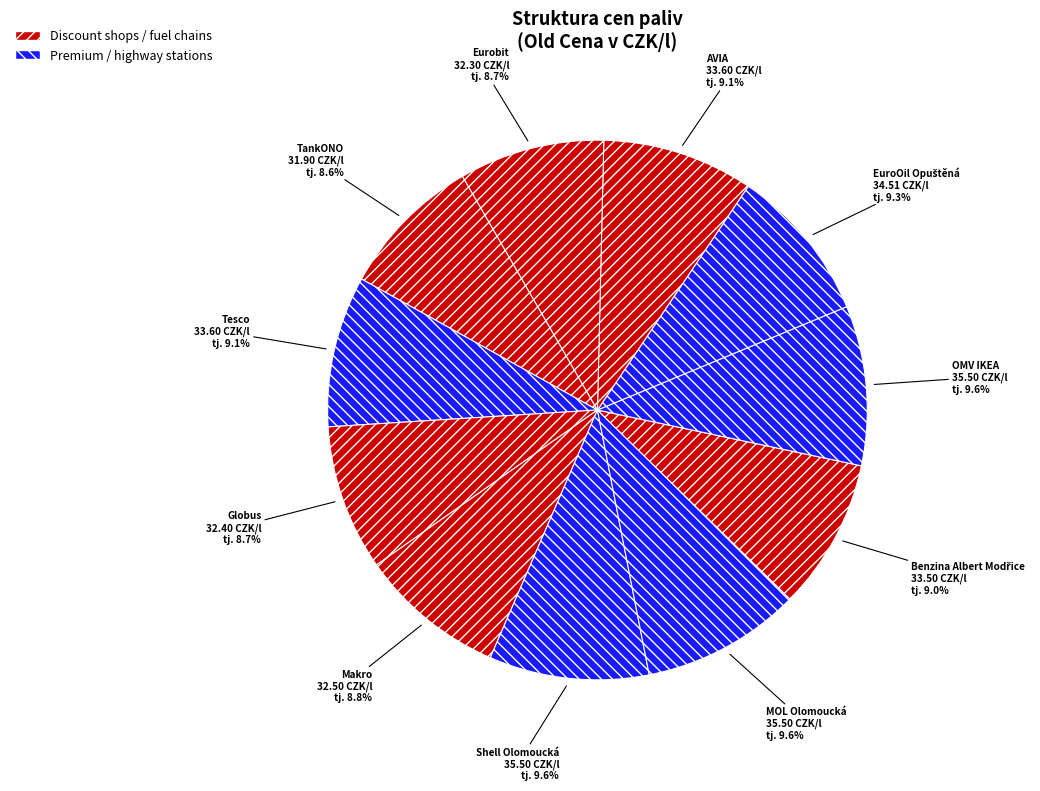

Is there any slice that represents more than half of the pie?

No